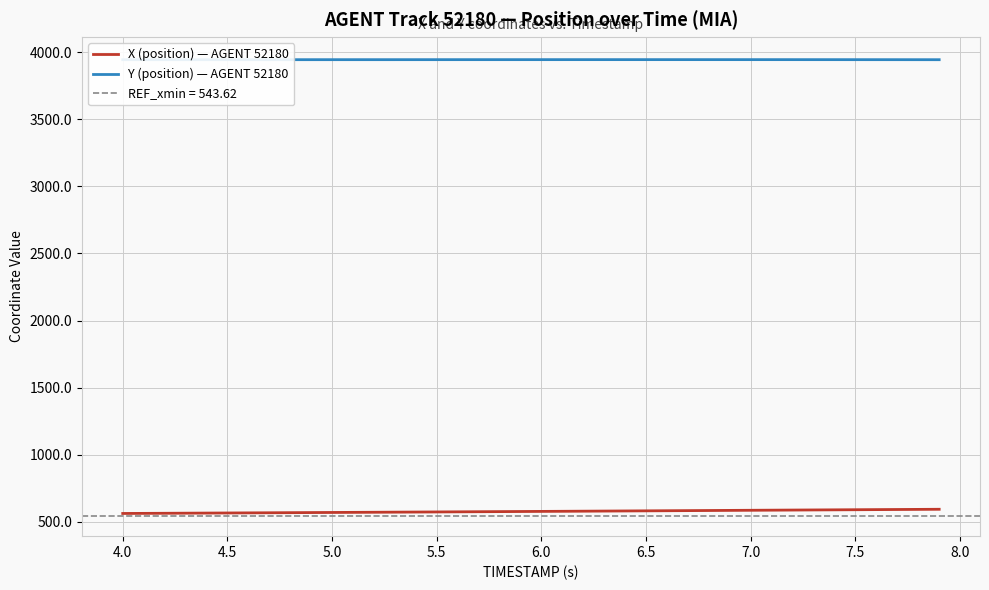

Reading left to right, transcribe all the data shown in this chart.

X (position) — AGENT 52180: 562.0	562.7	563.4	564.1	564.9	565.6	566.4	567.1	567.9	568.6	569.4	570.2	570.9	571.7	572.5	573.3	574.1	574.9	575.7	576.5	577.4	578.2	579.0	579.8	580.6	581.5	582.3	583.2	584.0	584.9	585.7	586.5	587.4	588.2	589.0	589.9	590.7	591.5	592.4	593.2
Y (position) — AGENT 52180: 3943.8	3943.9	3943.9	3944.0	3944.0	3944.0	3944.1	3944.1	3944.1	3944.2	3944.2	3944.2	3944.2	3944.2	3944.3	3944.3	3944.3	3944.3	3944.4	3944.4	3944.4	3944.4	3944.5	3944.5	3944.5	3944.5	3944.5	3944.5	3944.5	3944.5	3944.5	3944.4	3944.4	3944.4	3944.3	3944.3	3944.2	3944.1	3944.1	3944.0